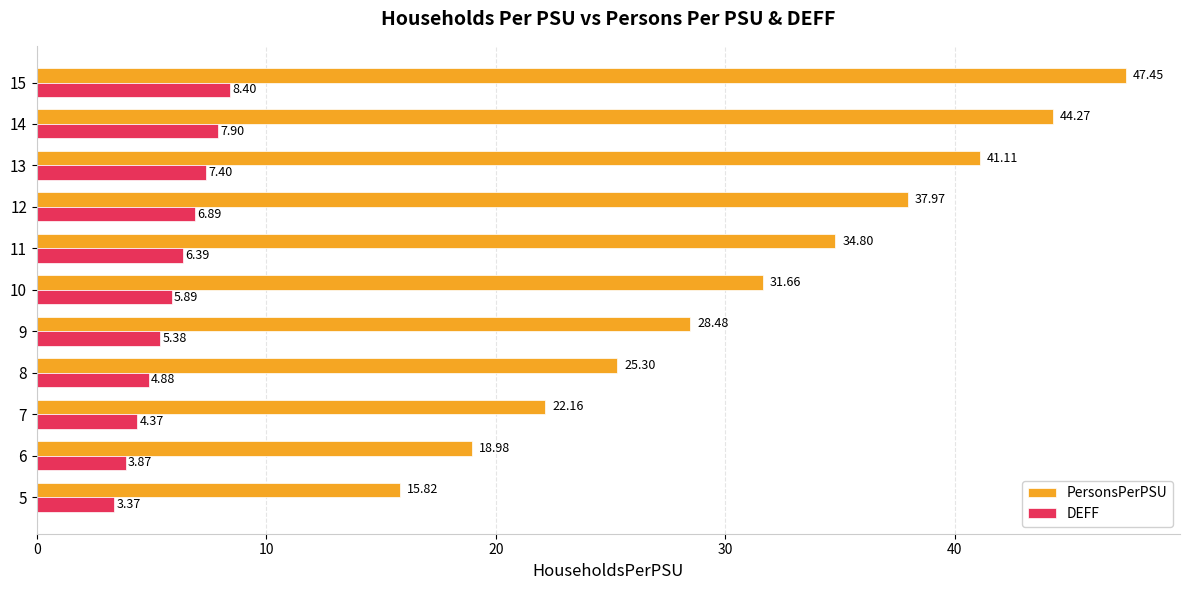

Rank the series by their maximum value, from lowest to highest.

DEFF, PersonsPerPSU